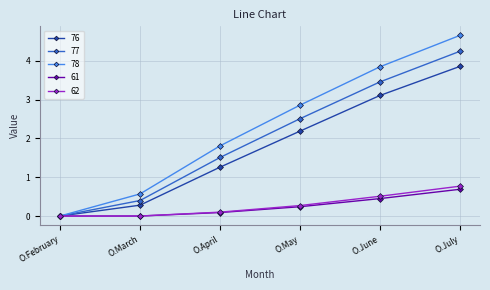

What is the greatest value displayed?

4.7